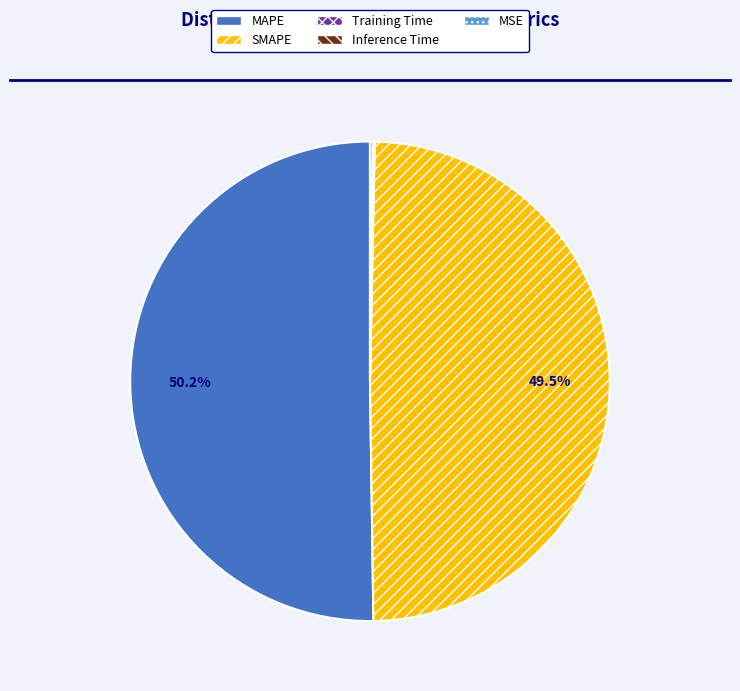

Which category has the biggest portion of the pie?

MAPE